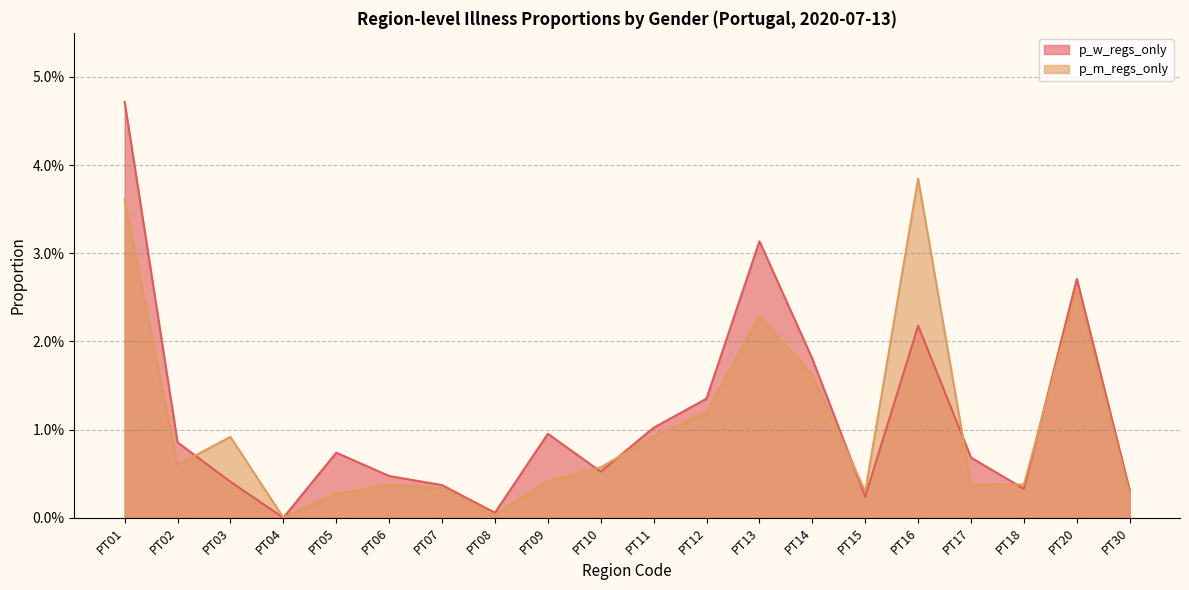

At which label is p_w_regs_only closest to 0?

PT04